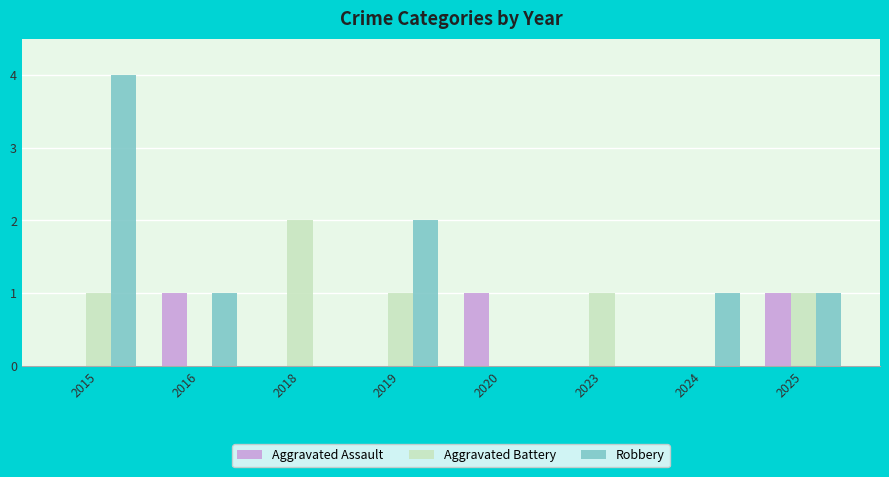

Reading left to right, what are all the values shown in this chart?

Aggravated Assault: 0	1	0	0	1	0	0	1
Aggravated Battery: 1	0	2	1	0	1	0	1
Robbery: 4	1	0	2	0	0	1	1